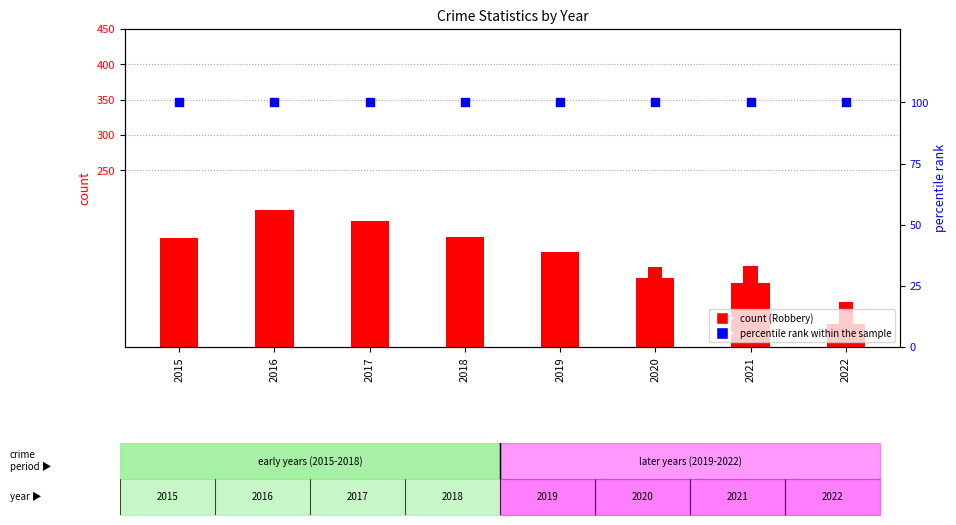

Which series reaches the maximum Y coordinate?

Robbery